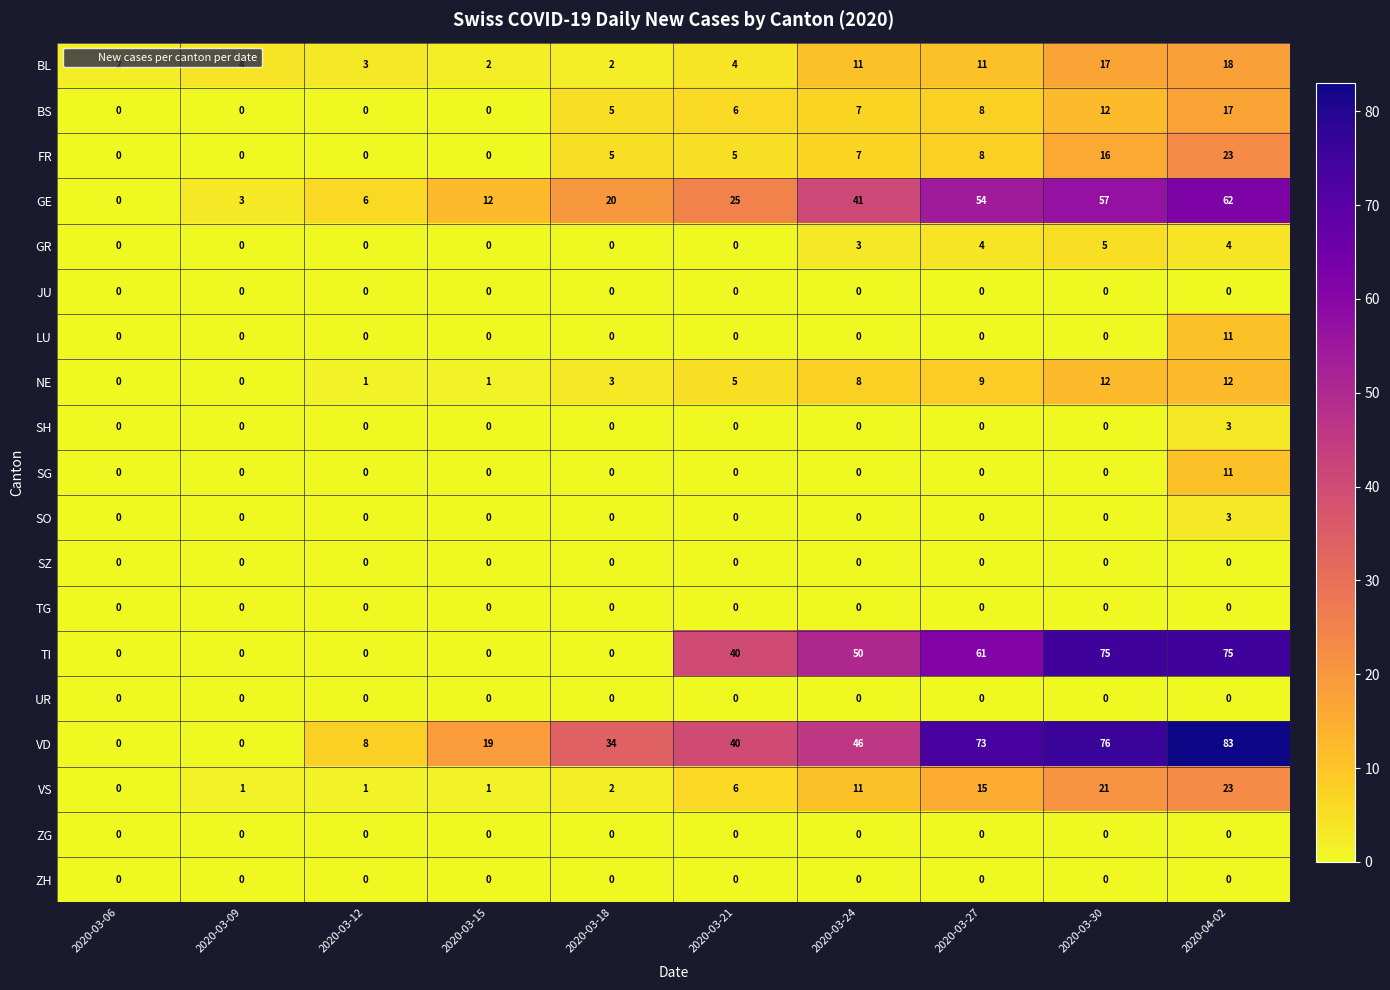

What is the difference between the VS values at 2020-03-12 and 2020-04-02?

22